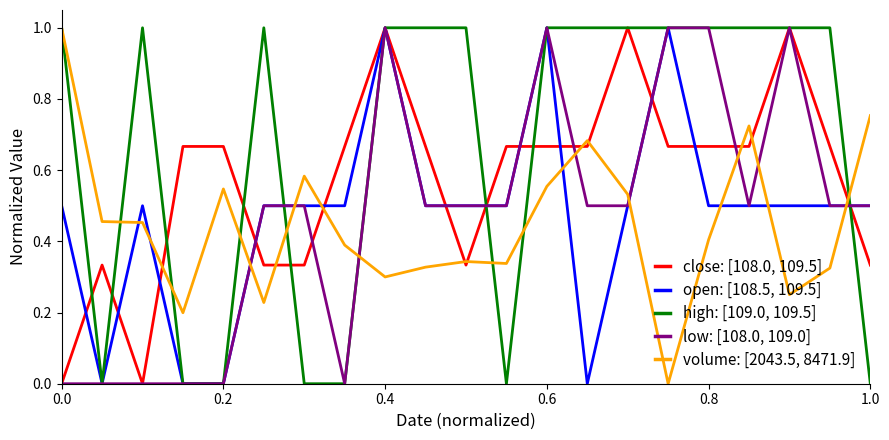

What is the difference between the maximum and second lowest values in the open: [108.5, 109.5] series?

1.0